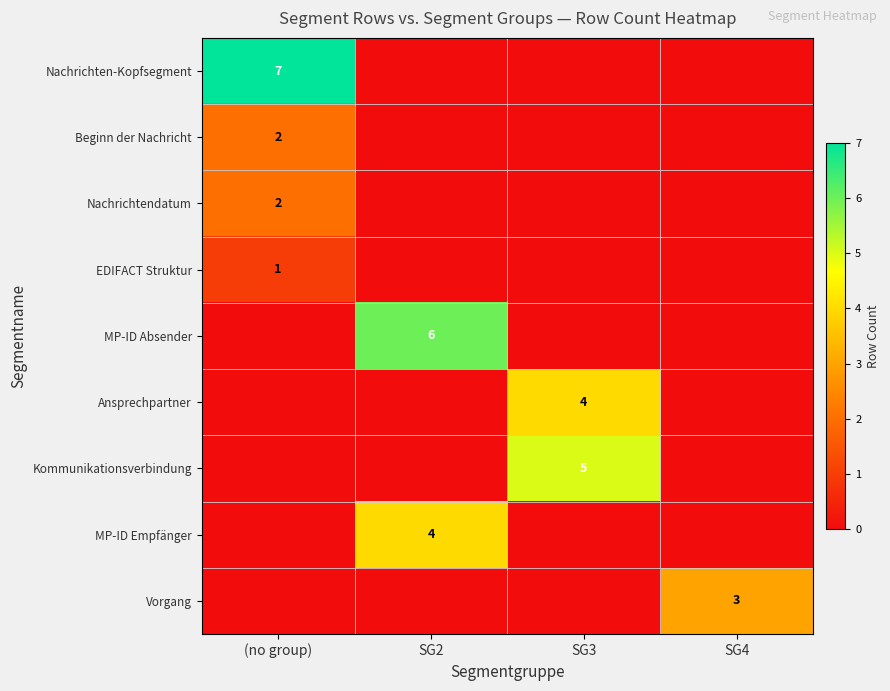

At which label does EDIFACT Struktur reach its peak?

(no group)